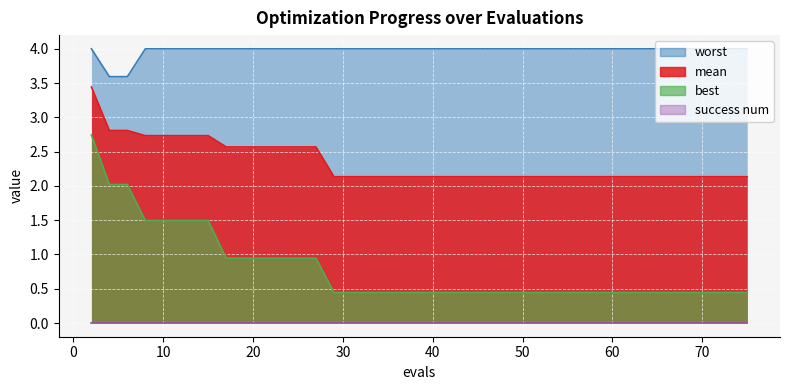

Which series has the largest total across all categories?

worst